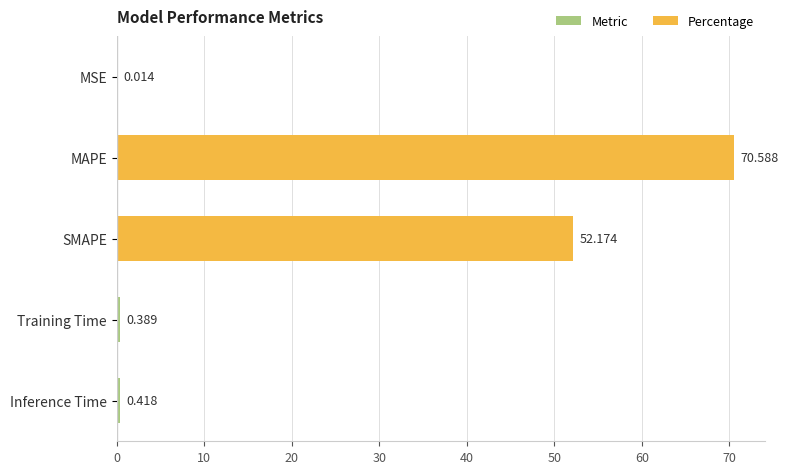

Where is the data nearest to the value 35?

SMAPE